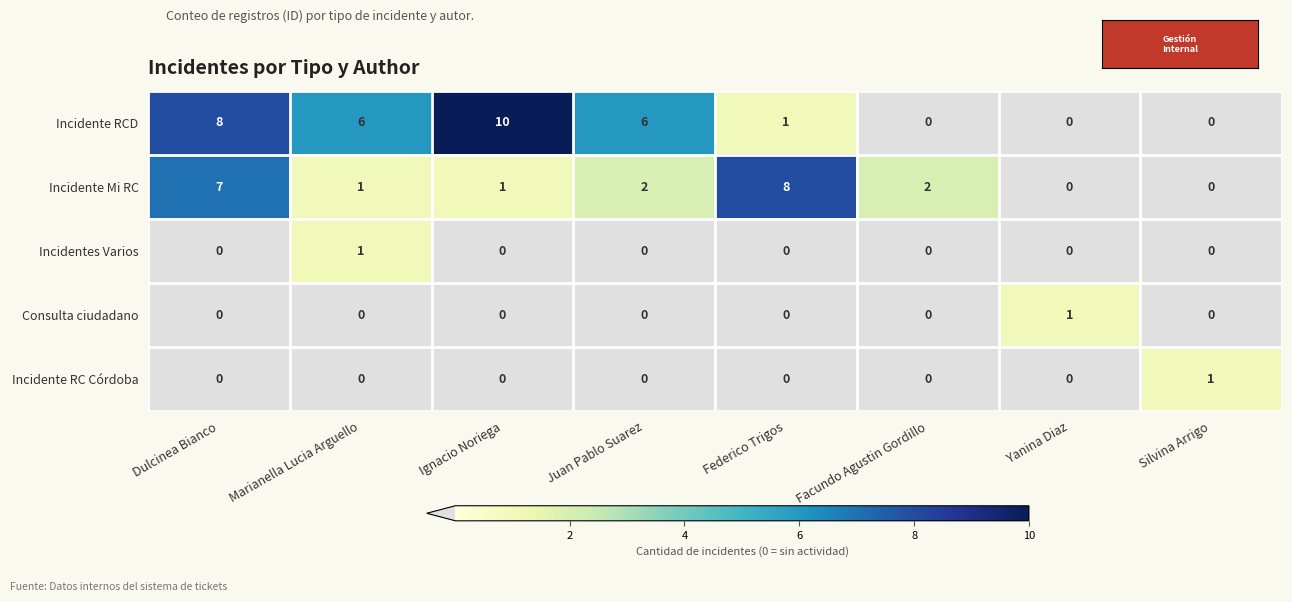

Which series has the largest total across all categories?

Incidente RCD